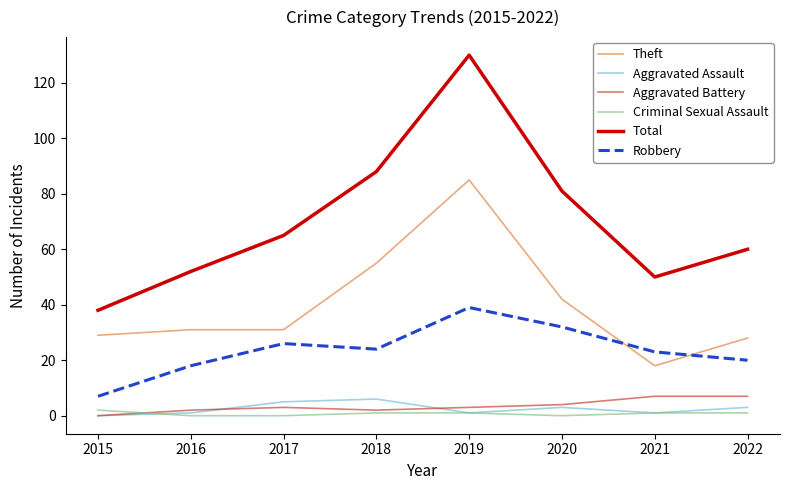

What is the average value of the Theft series?

40